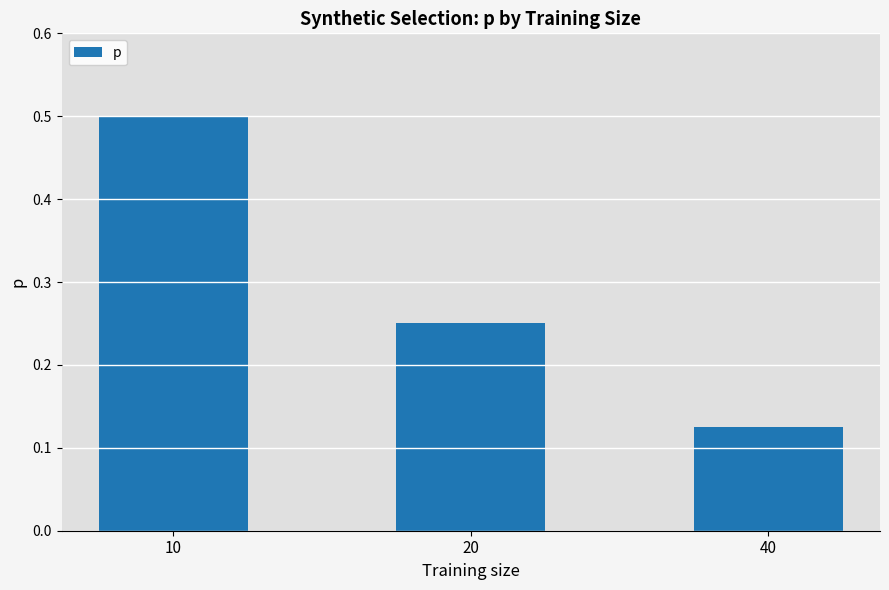

Rank the categories by value from highest to lowest.

10, 20, 40